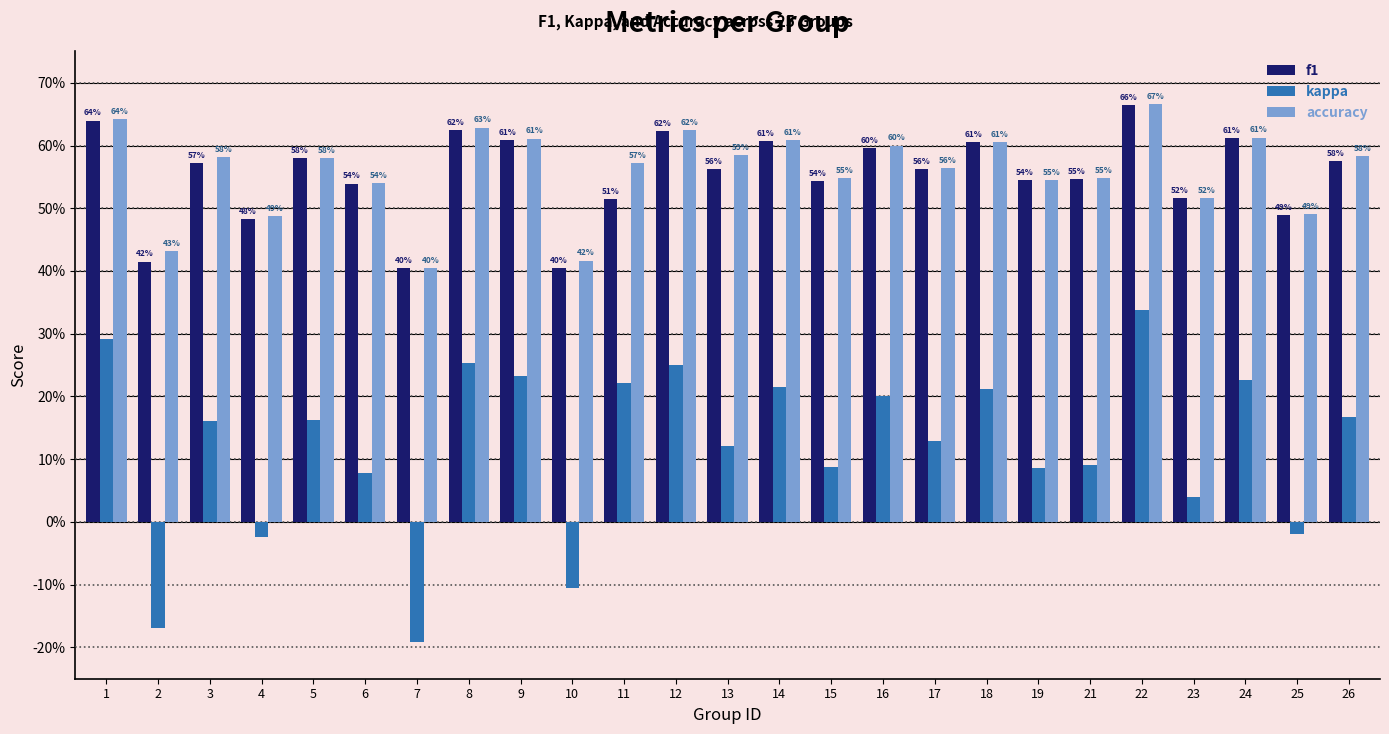

List the labels in order of accuracy value, largest first.

22, 1, 8, 12, 24, 9, 14, 18, 16, 13, 26, 3, 5, 11, 17, 15, 21, 19, 6, 23, 25, 4, 2, 10, 7